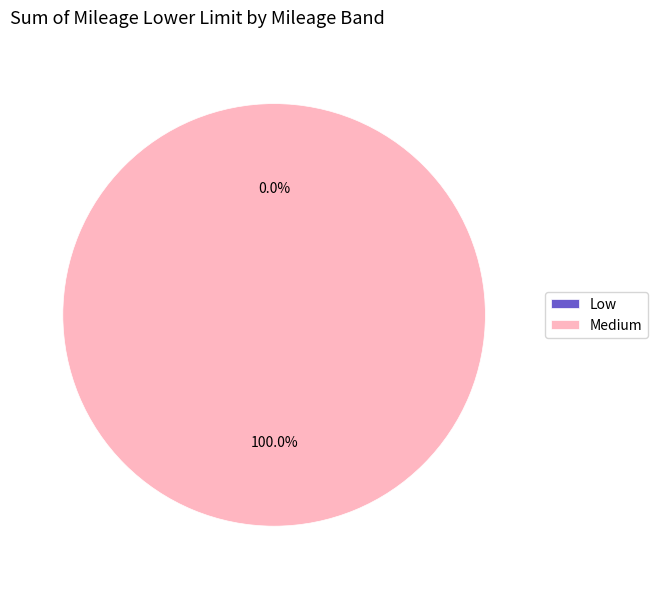

The Medium slice represents 100% of the pie. True or false?

True